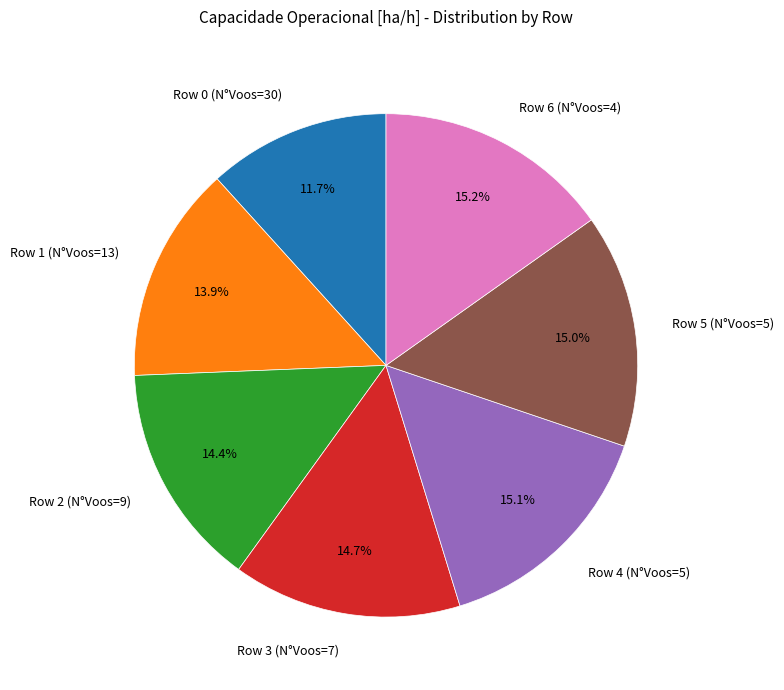

Approximately how many times larger is the value at Row 1 (N°Voos=13) compared to Row 6 (N°Voos=4)?

0.9